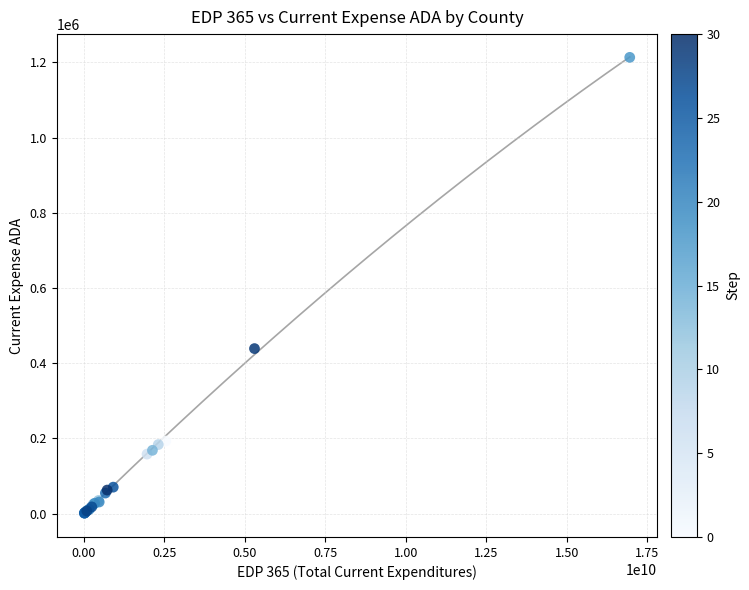

What Y value in the scatter plot is closest to 606714?

438836.8